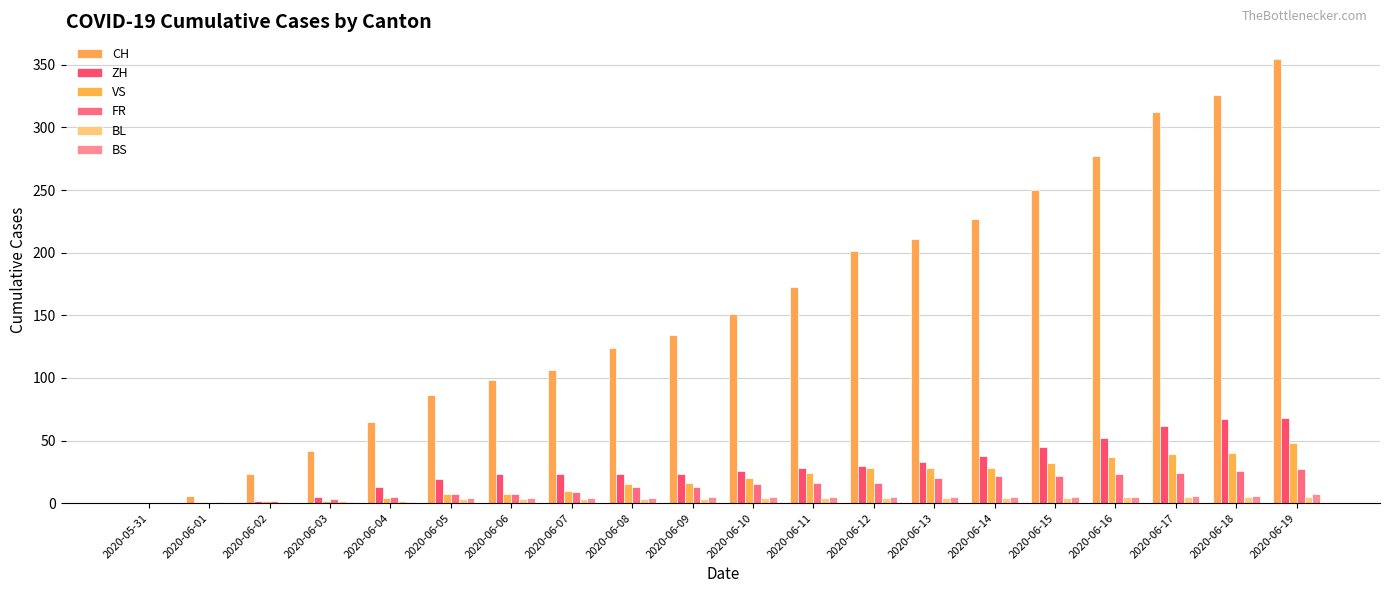

What is the average value of the BS series?

4